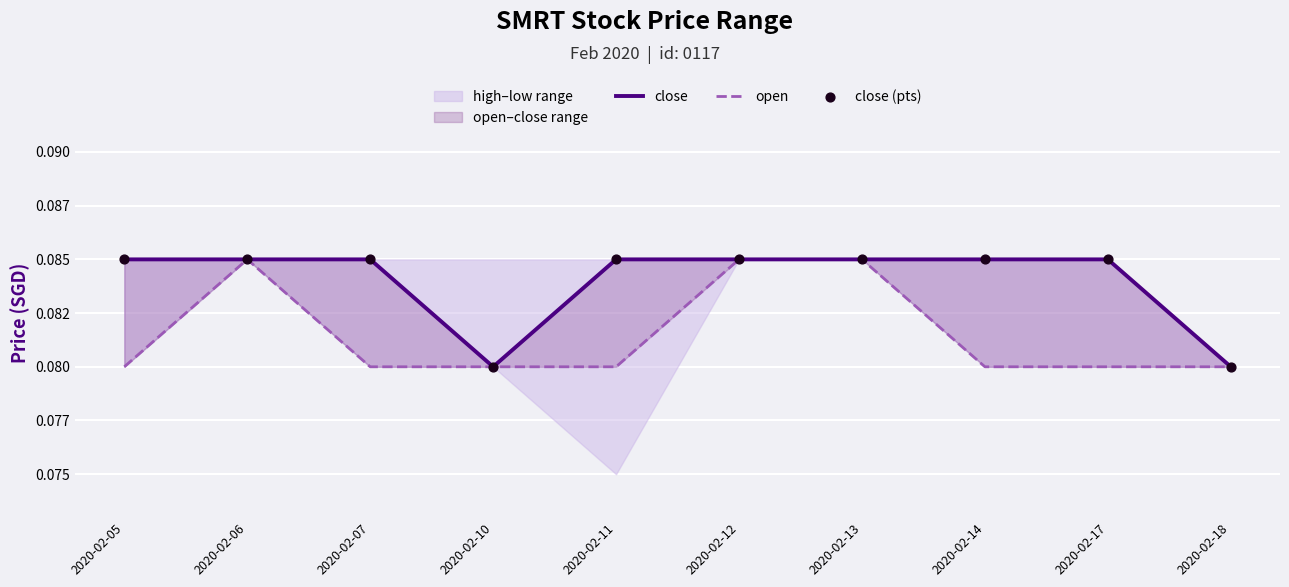

At how many categories does at least one series exceed 0?

10